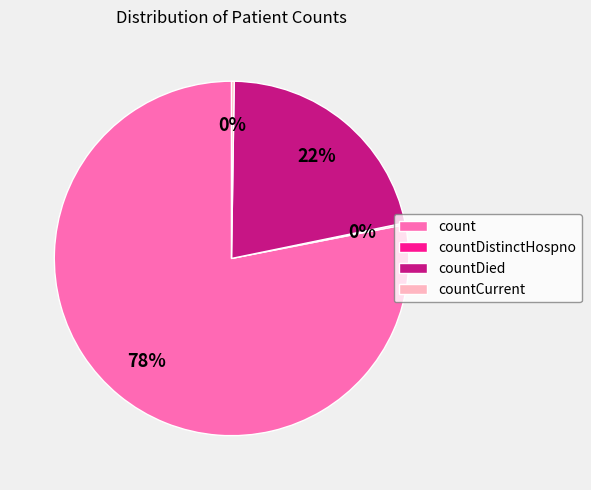

To the nearest percent, what portion does count represent?

78%